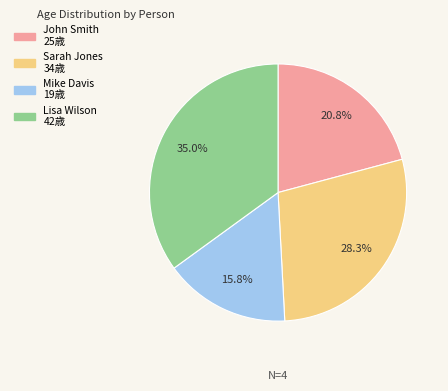

The Lisa Wilson slice represents 35% of the pie. True or false?

True